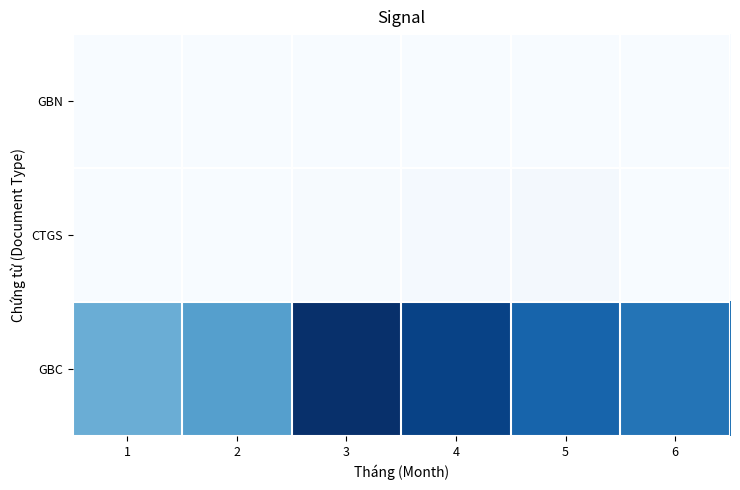

Between 5 and 1, which is larger?

5